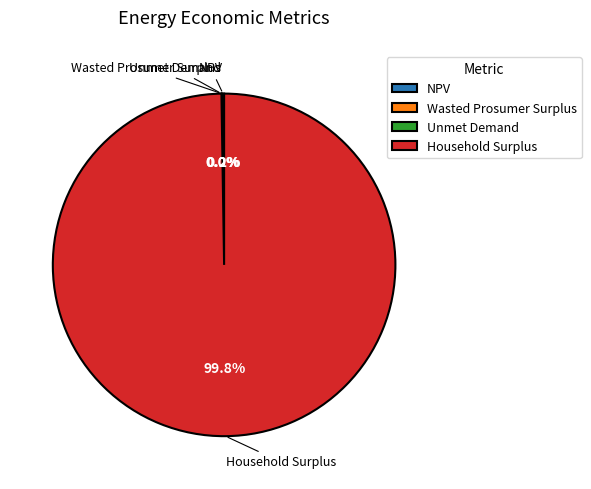

Which category accounts for the majority?

Household Surplus